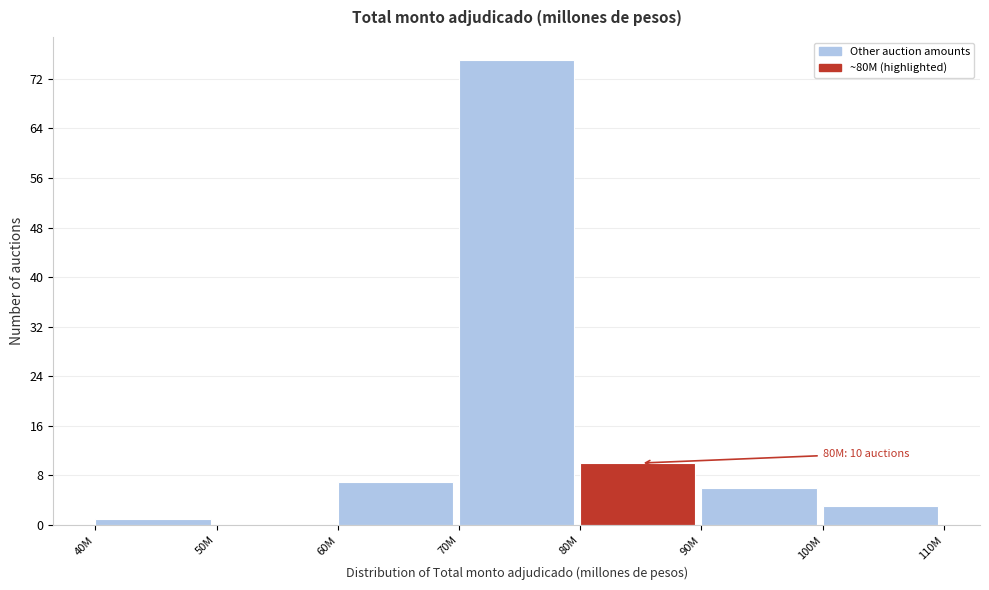

Reading left to right, list all the values displayed in this chart.

40M=1	50M=0	60M=7	70M=75	80M=10	90M=6	100M=3